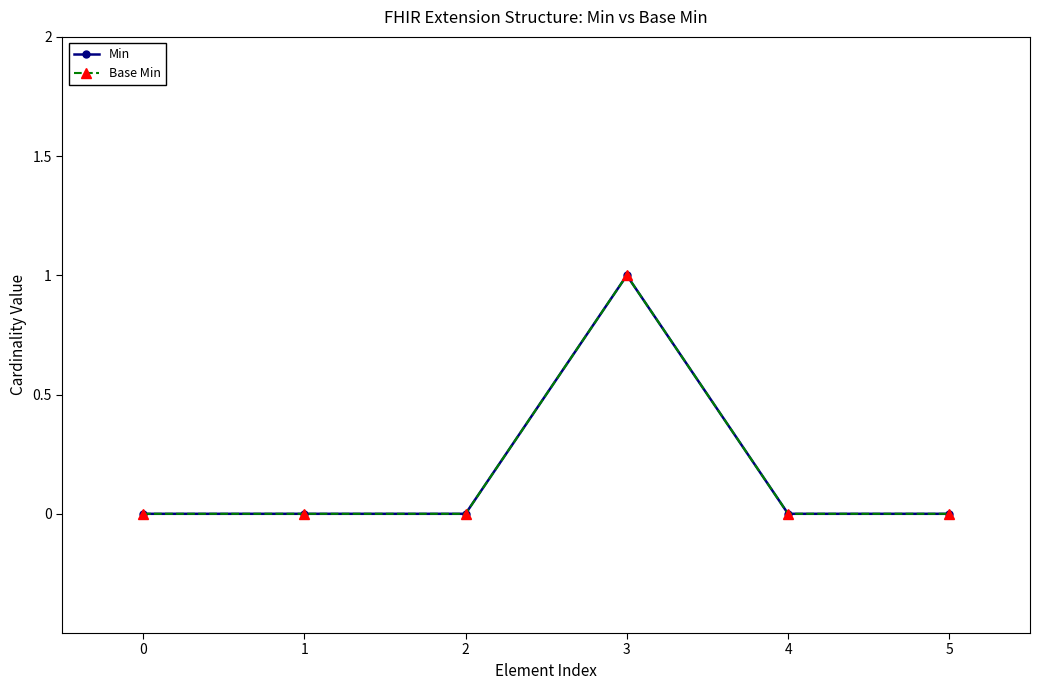

Is this an area chart (filled region under the line)?

No